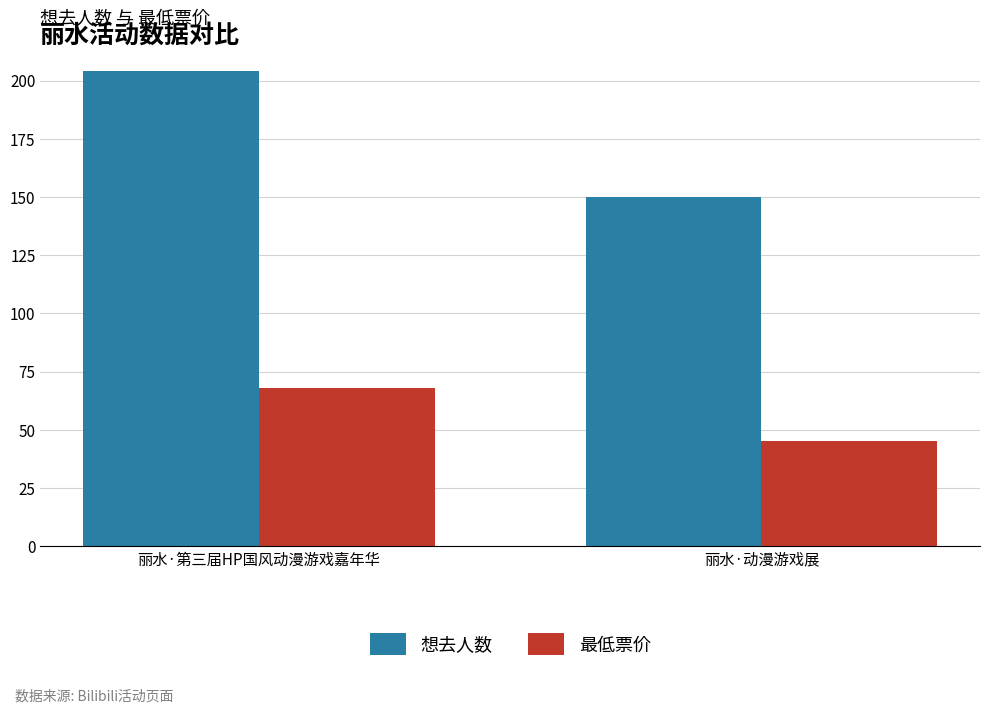

The 想去人数 series shows 204 at 丽水·第三届HP国风动漫游戏嘉年华. True or false?

True